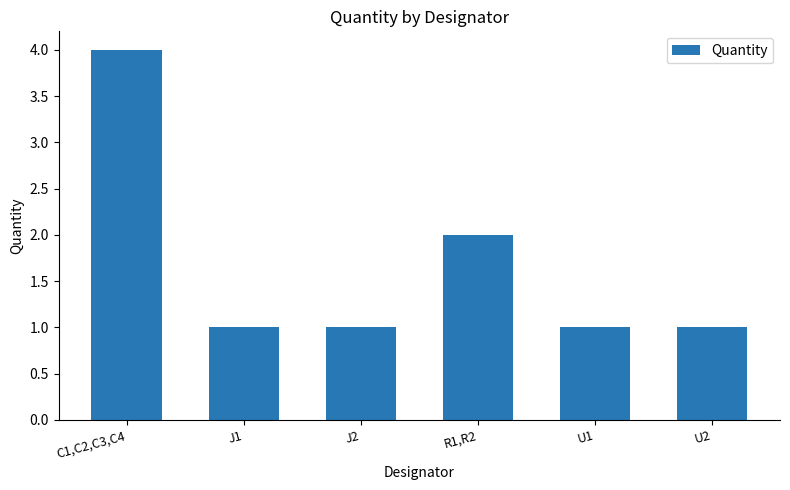

What is the label of the 6th bar from the left?

U2